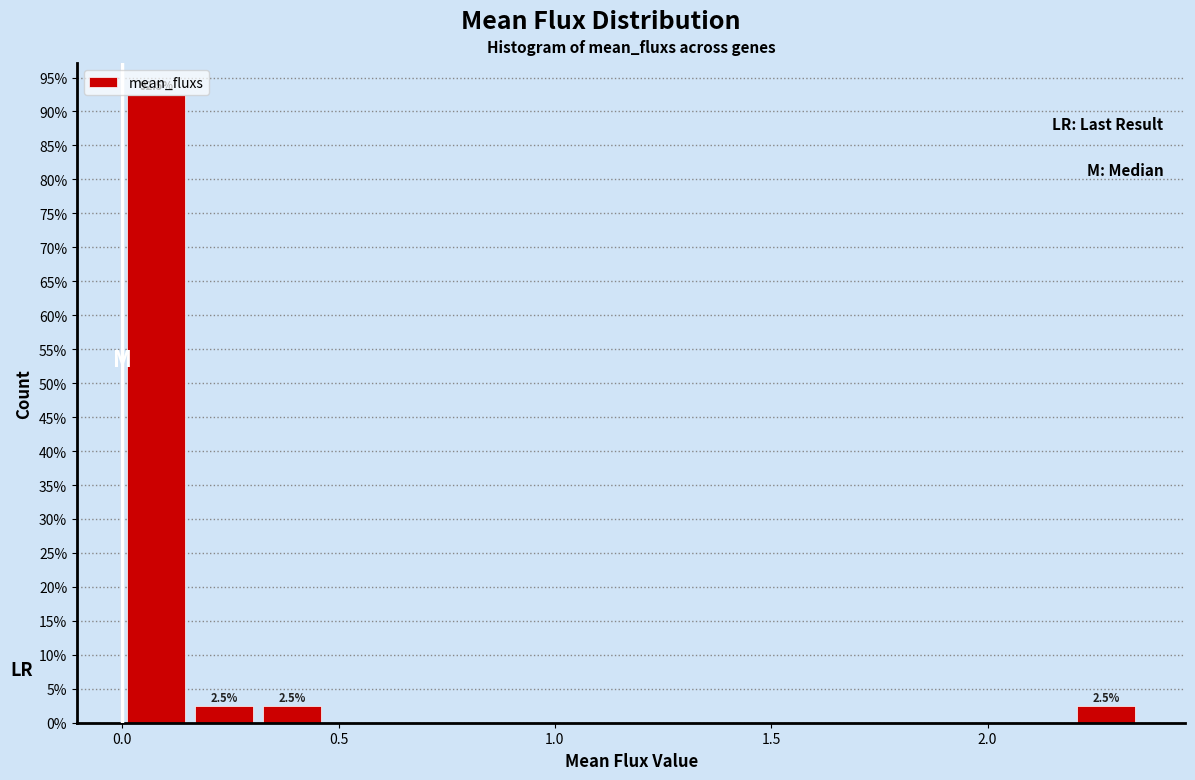

Around what value on the x-axis is the tallest bar? Give the approximate position of its centre, as read against the axis.

0.10